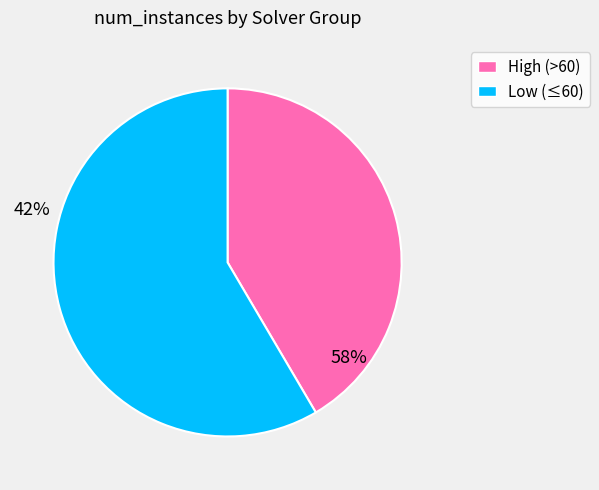

Count the number of slices in the pie.

2